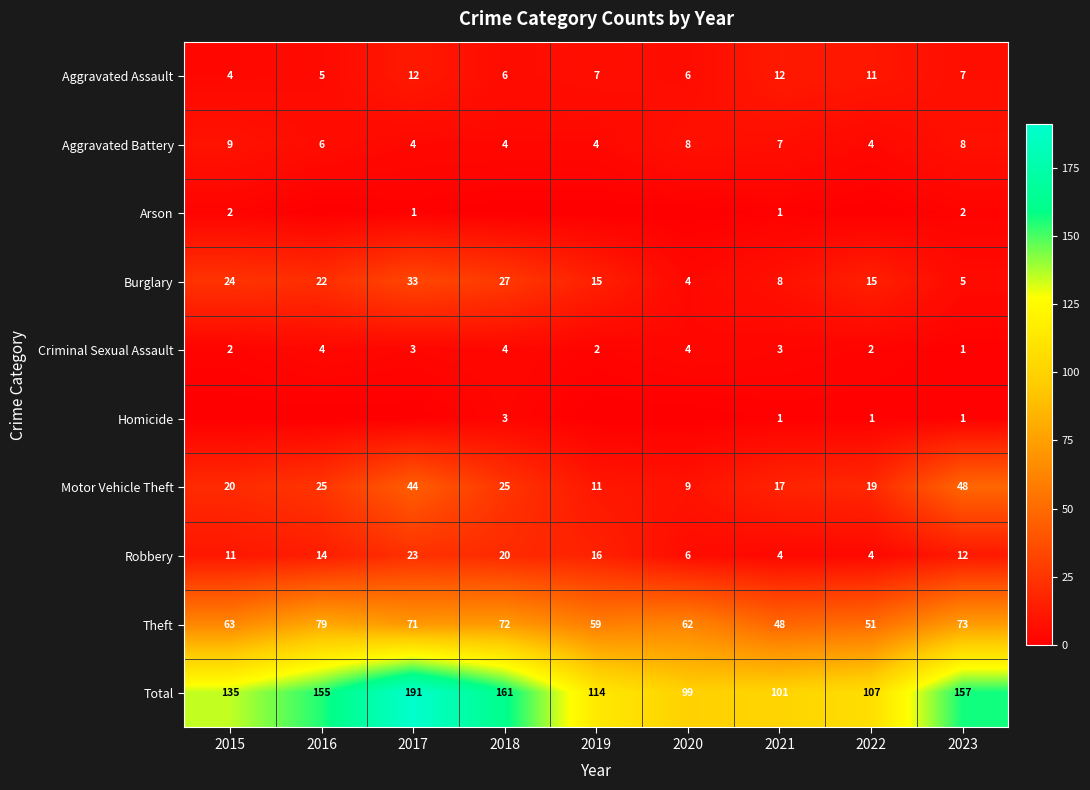

How many Criminal Sexual Assault values are between 2 and 4?

8